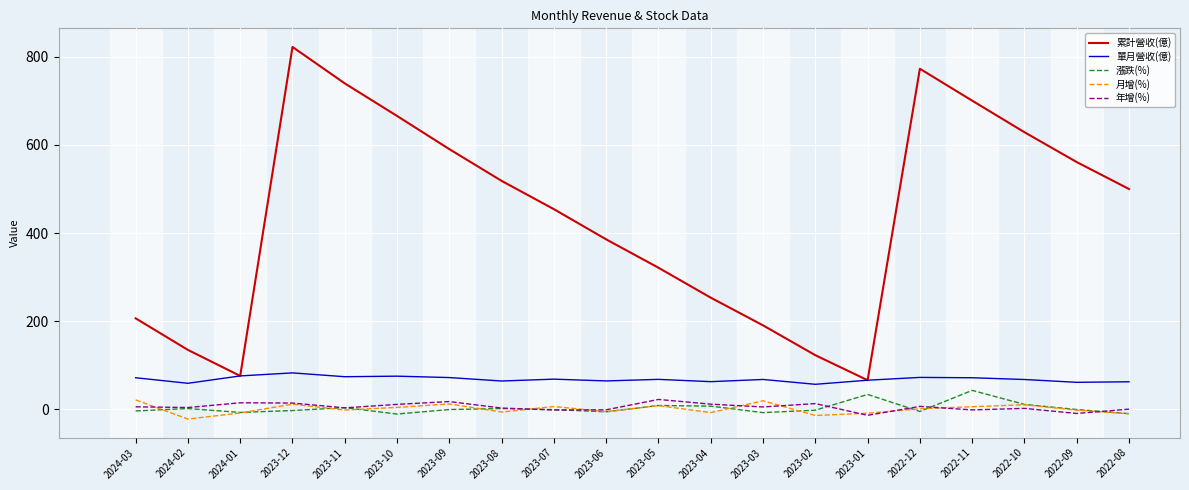

True or false: 累計營收(億) and 漲跌(%) cross at least once.

False